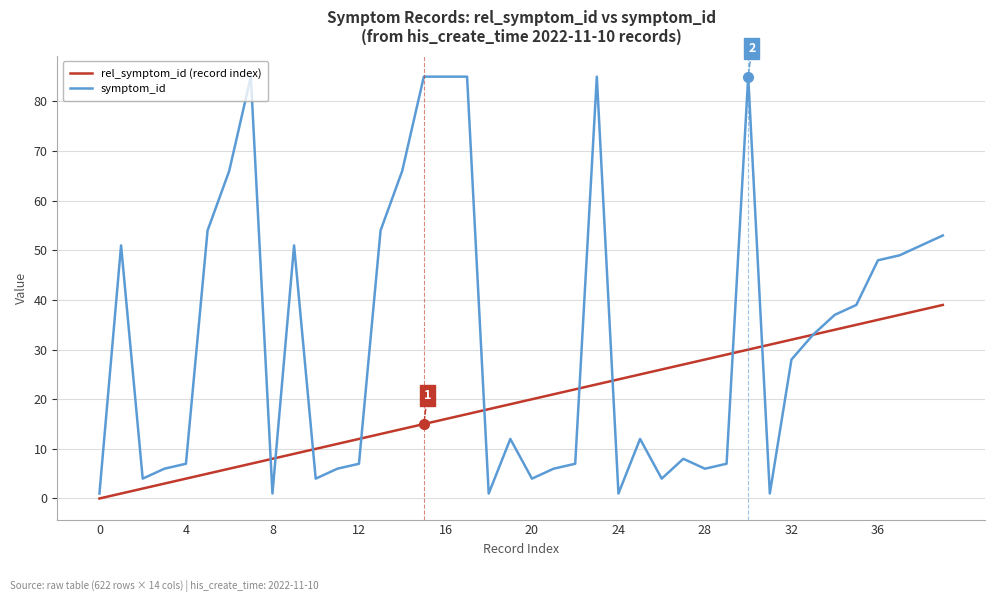

What is the greatest value displayed?

85